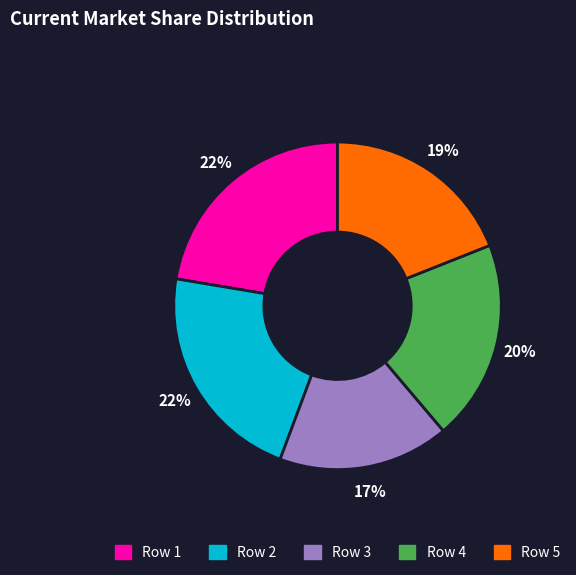

Which category has the smallest portion of the pie?

Row 3